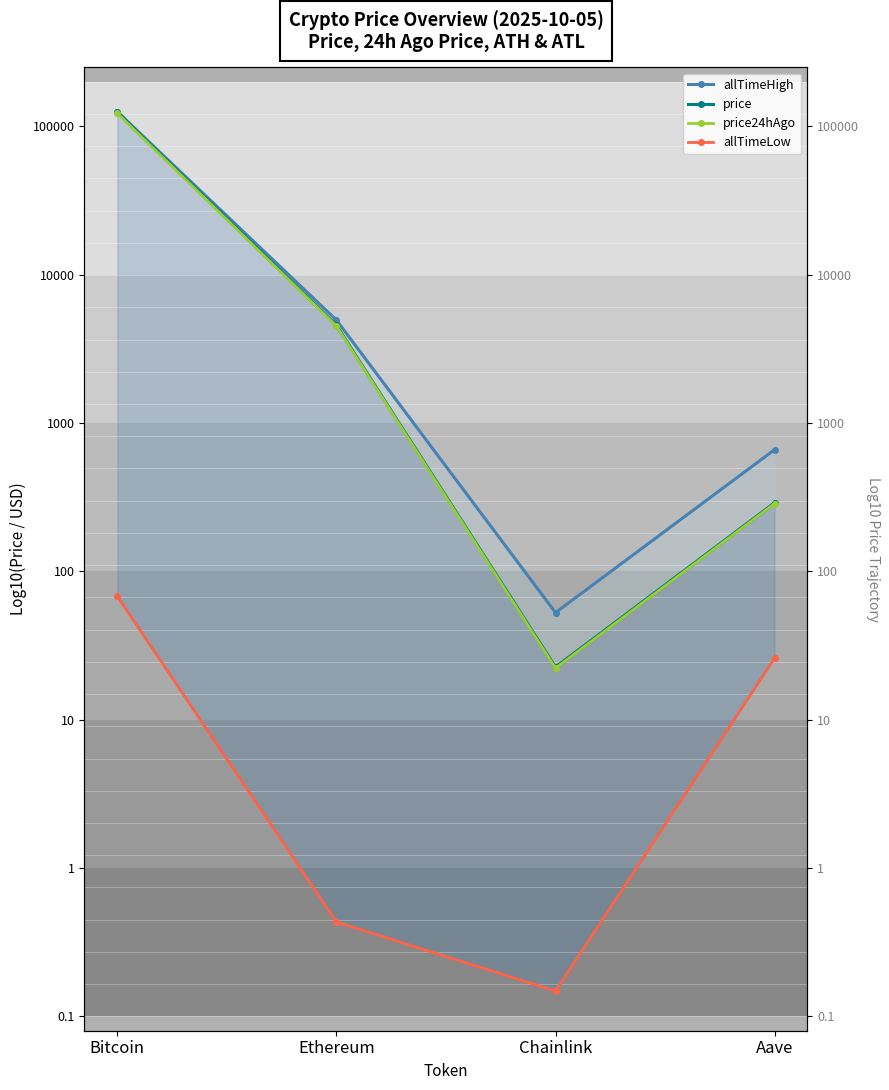

The value of price at Bitcoin is 5.1. True or false?

True